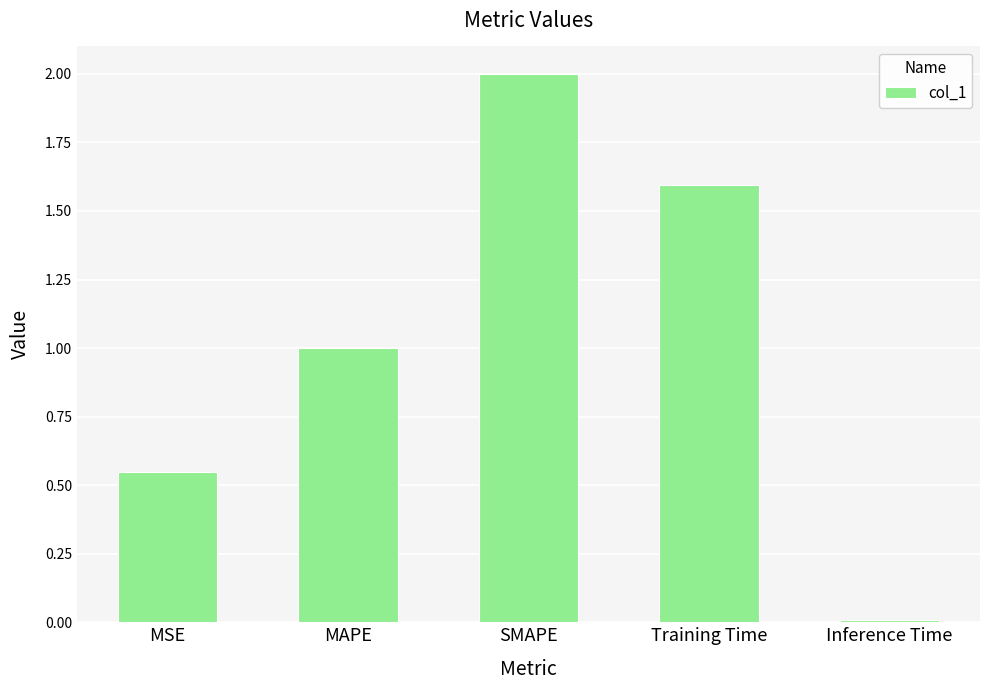

What is the difference between the maximum and minimum values?

2.0